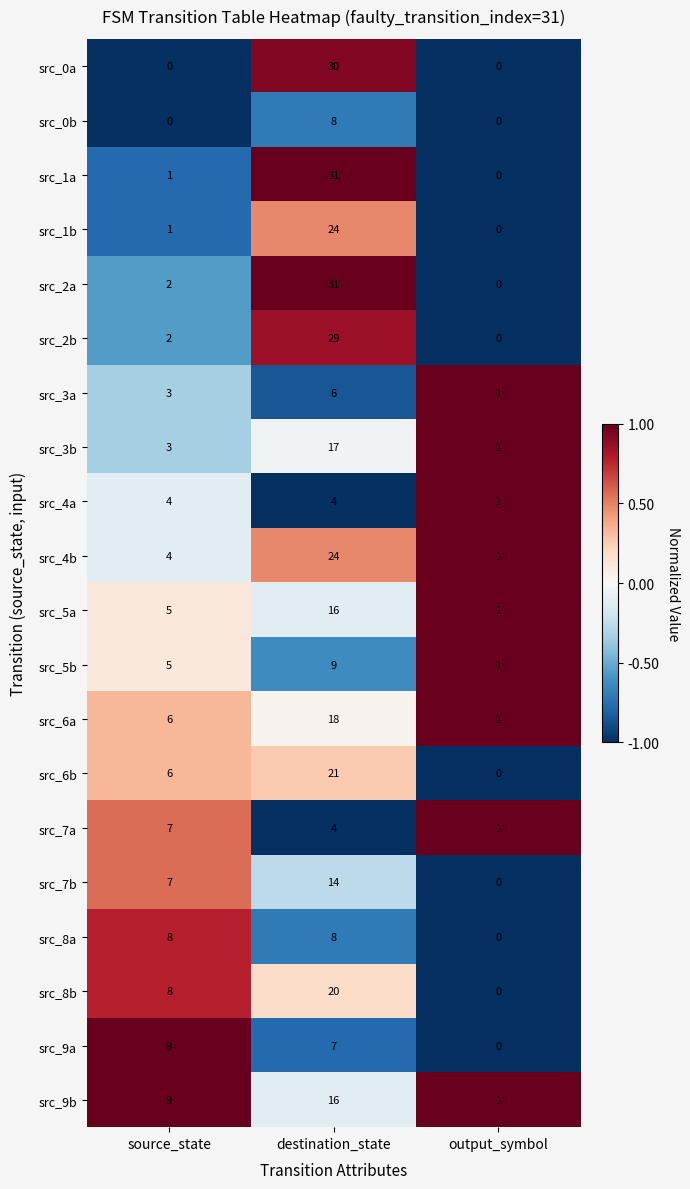

How many values in the src_1a series are below 1?

1